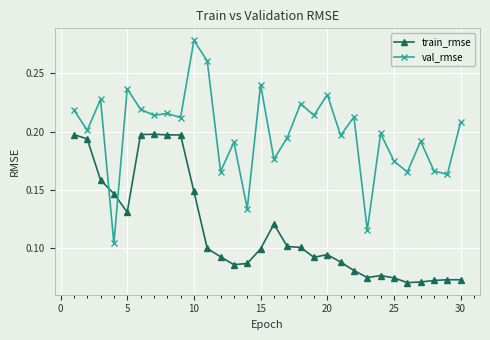

Which series has the largest range (max minus min)?

val_rmse